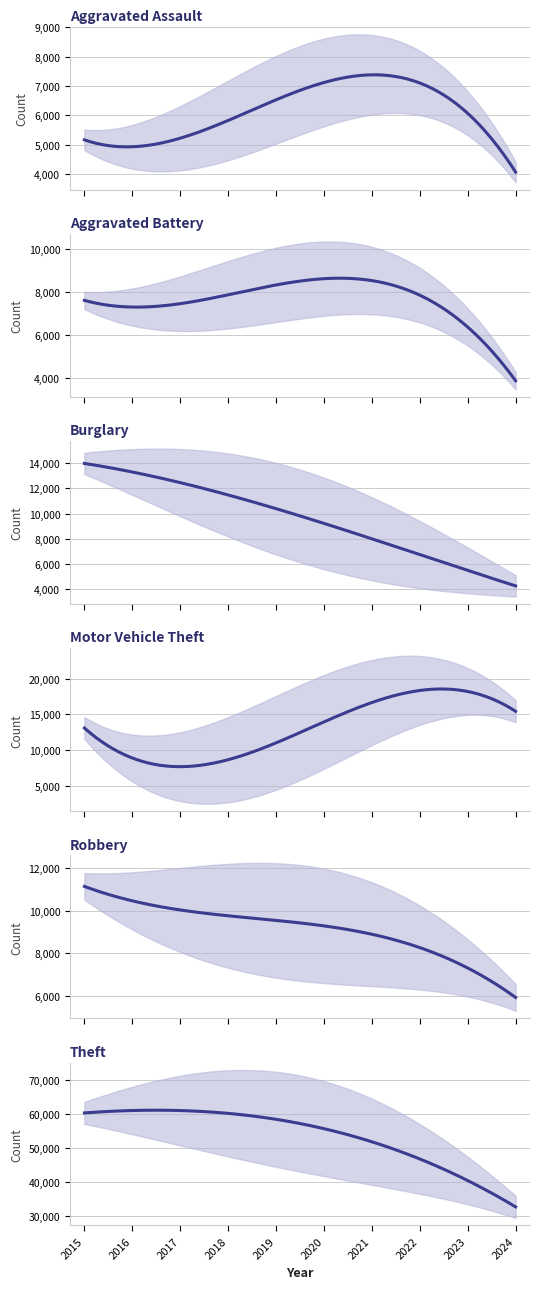

Which series has the largest range (max minus min)?

Theft